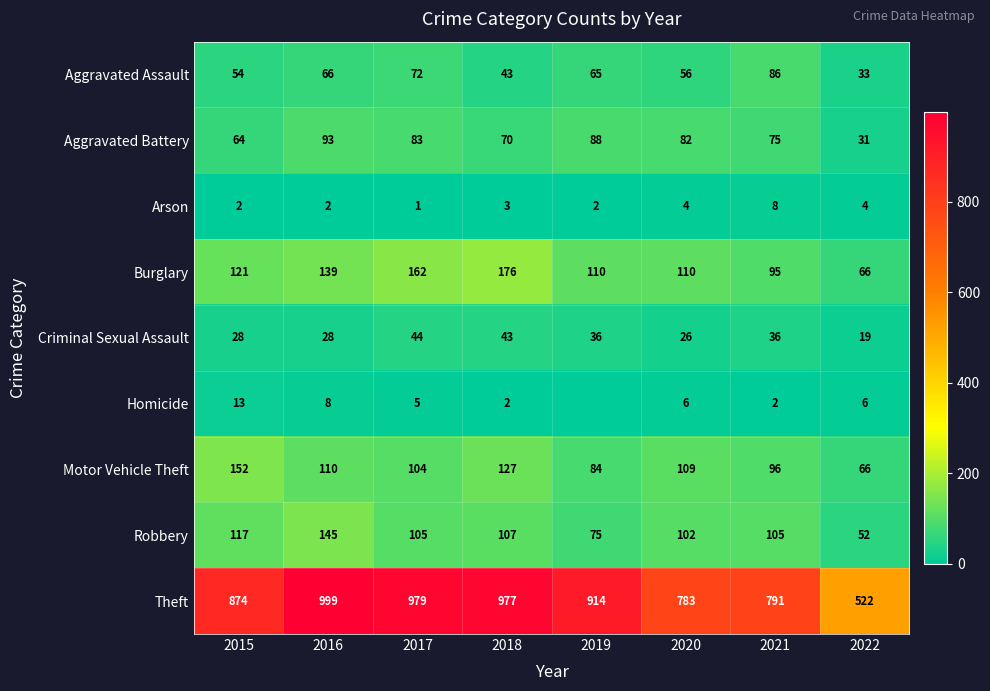

What is the total value across all series at 2018?

1548